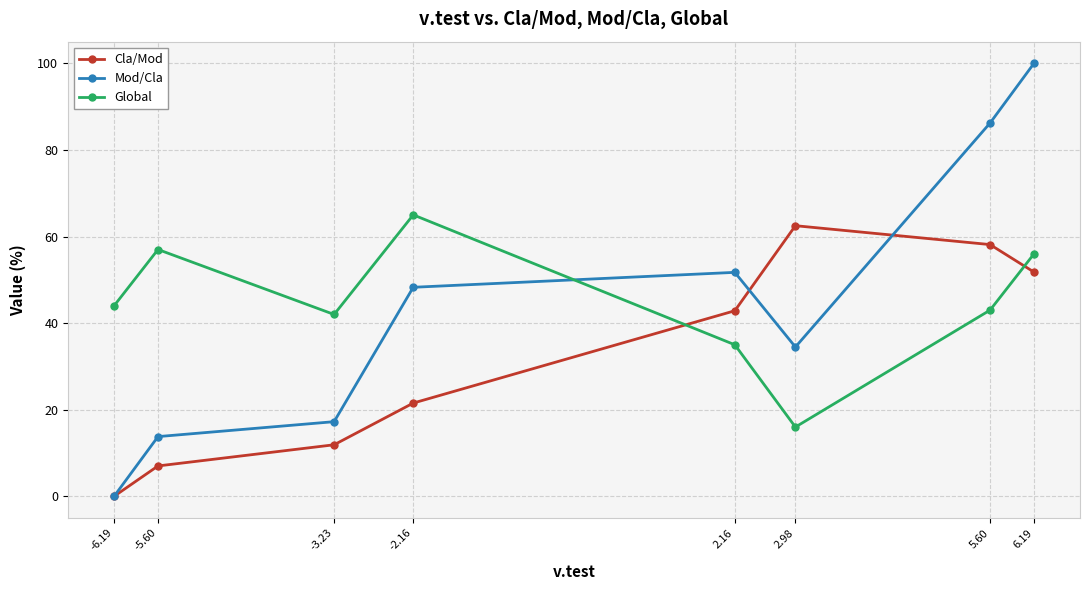

How many values in the Mod/Cla series are below 48?

4